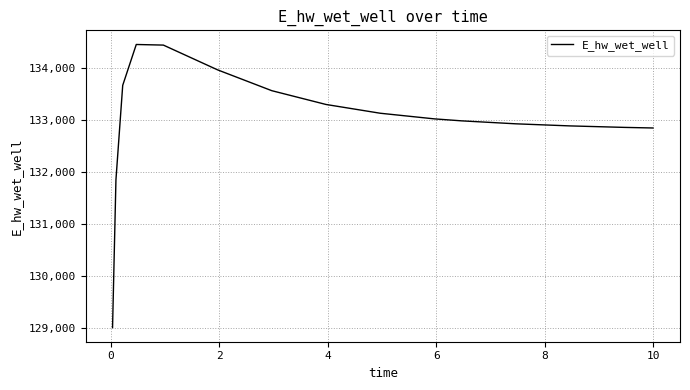

How many lines are shown in the chart?

1